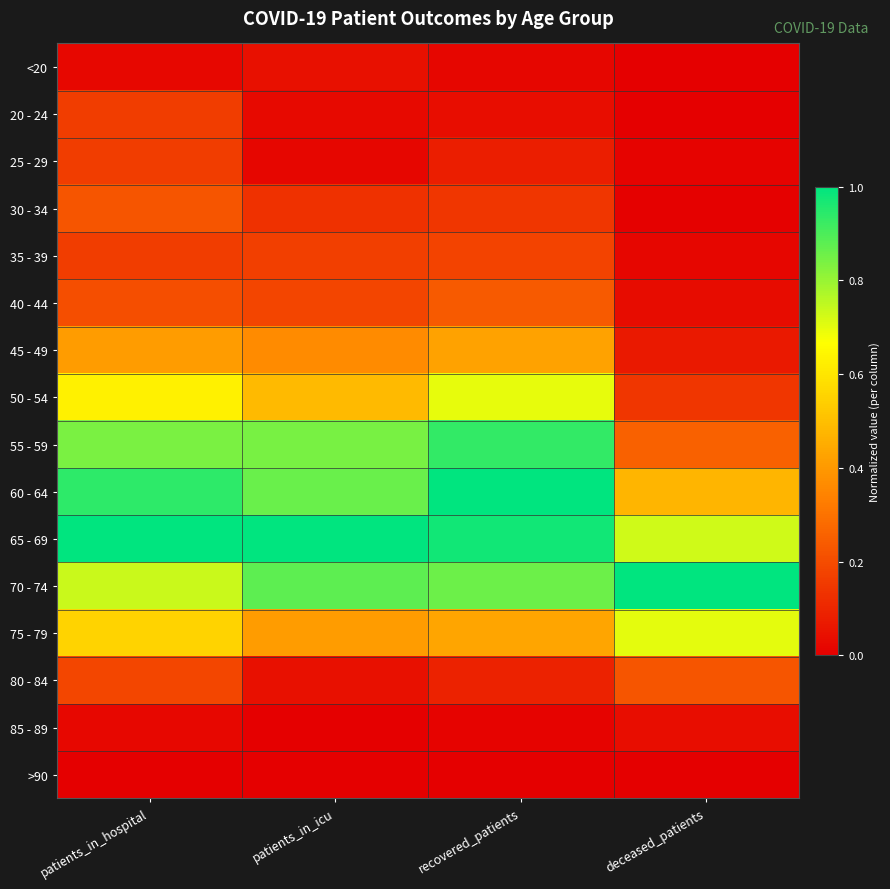

At how many categories does at least one series exceed 0?

4